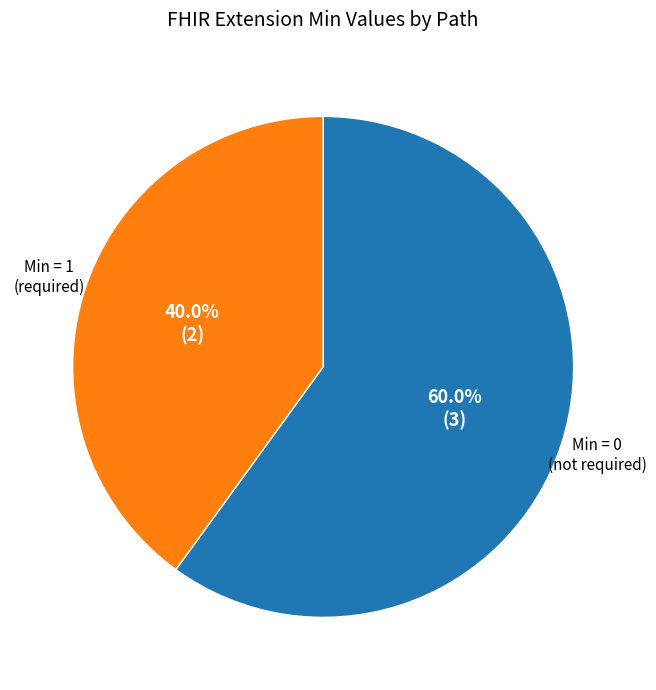

Is there any slice that represents more than half of the pie?

Yes